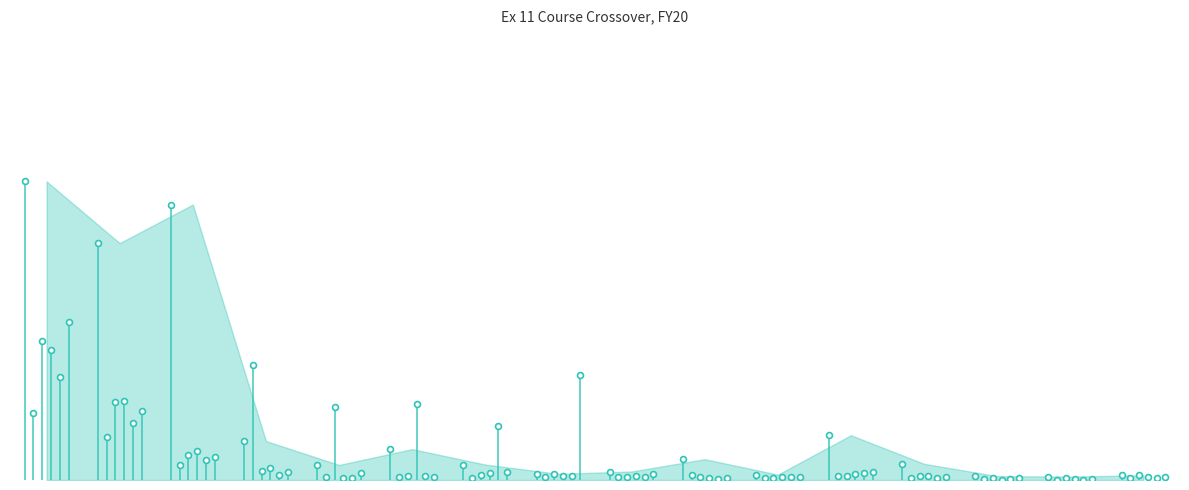

What is the total value across all series at 14?

71